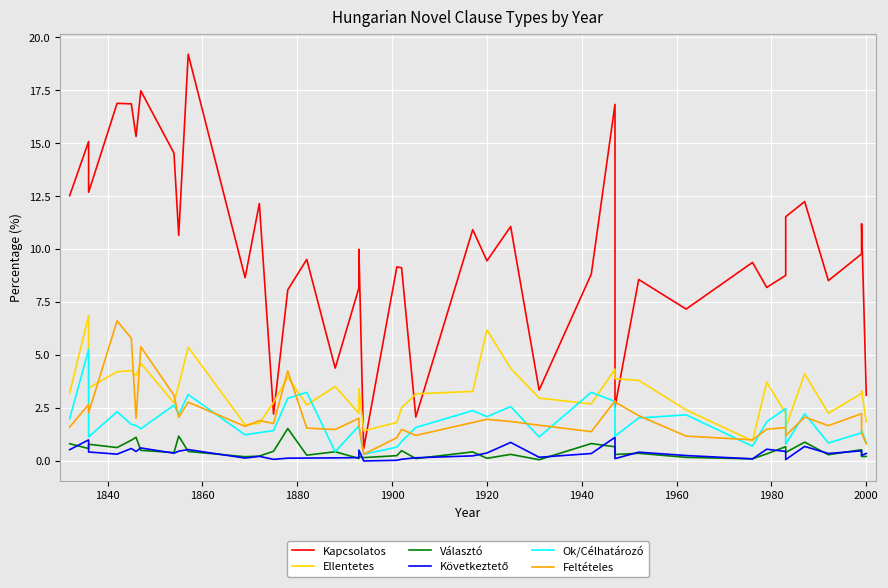

List the series in order of their peak value, highest first.

Kapcsolatos, Ellentetes, Feltételes, Ok/Célhatározó, Választó, Következtető